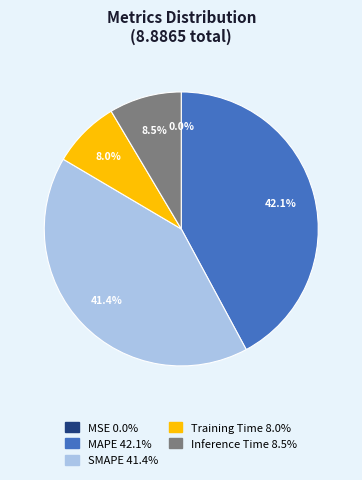

Is there any slice that represents more than half of the pie?

No